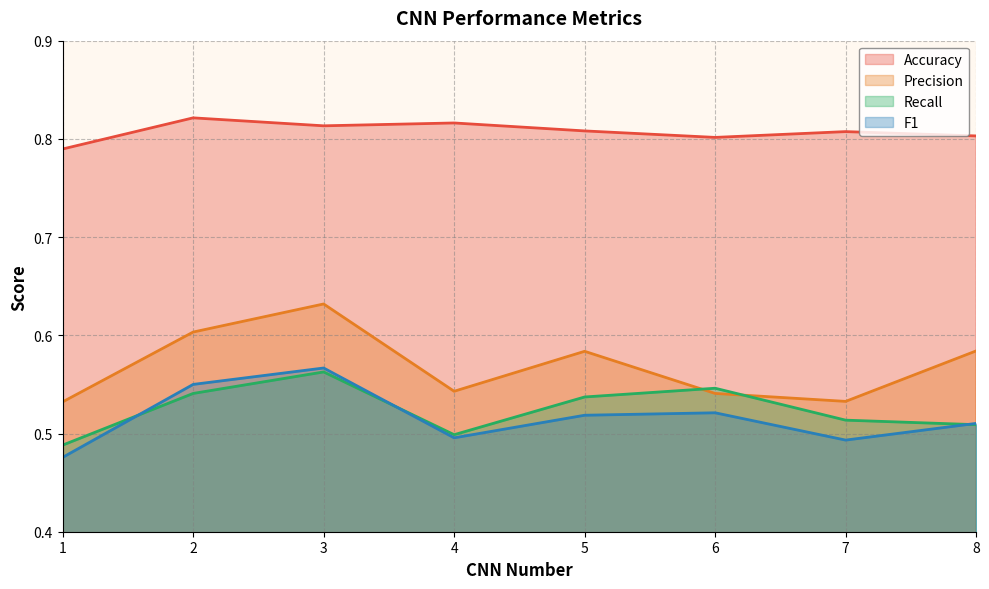

What is the value of the Precision point at the 3rd from the left?

0.6